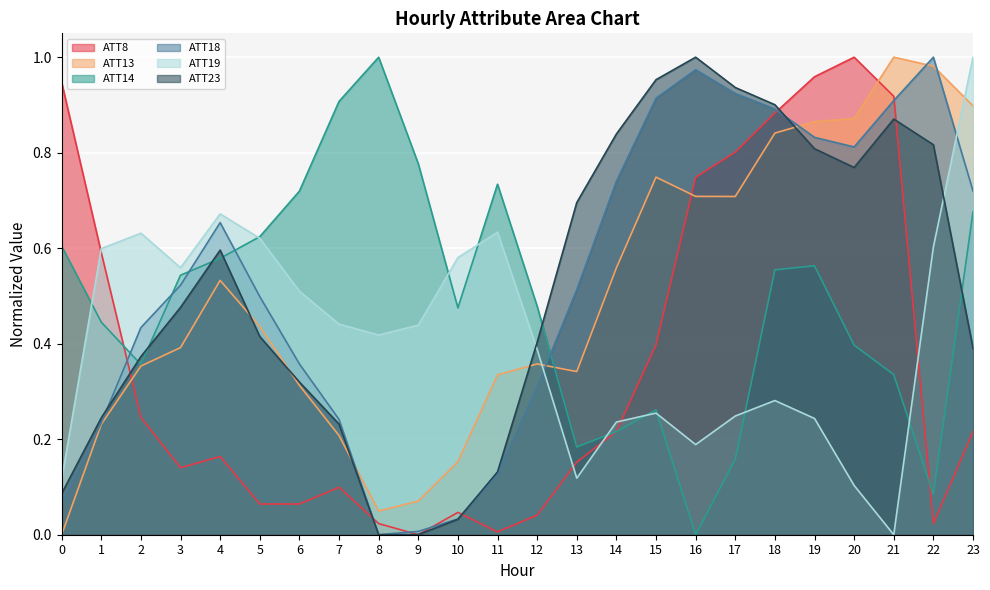

How many times do ATT19 and ATT13 cross each other?

2